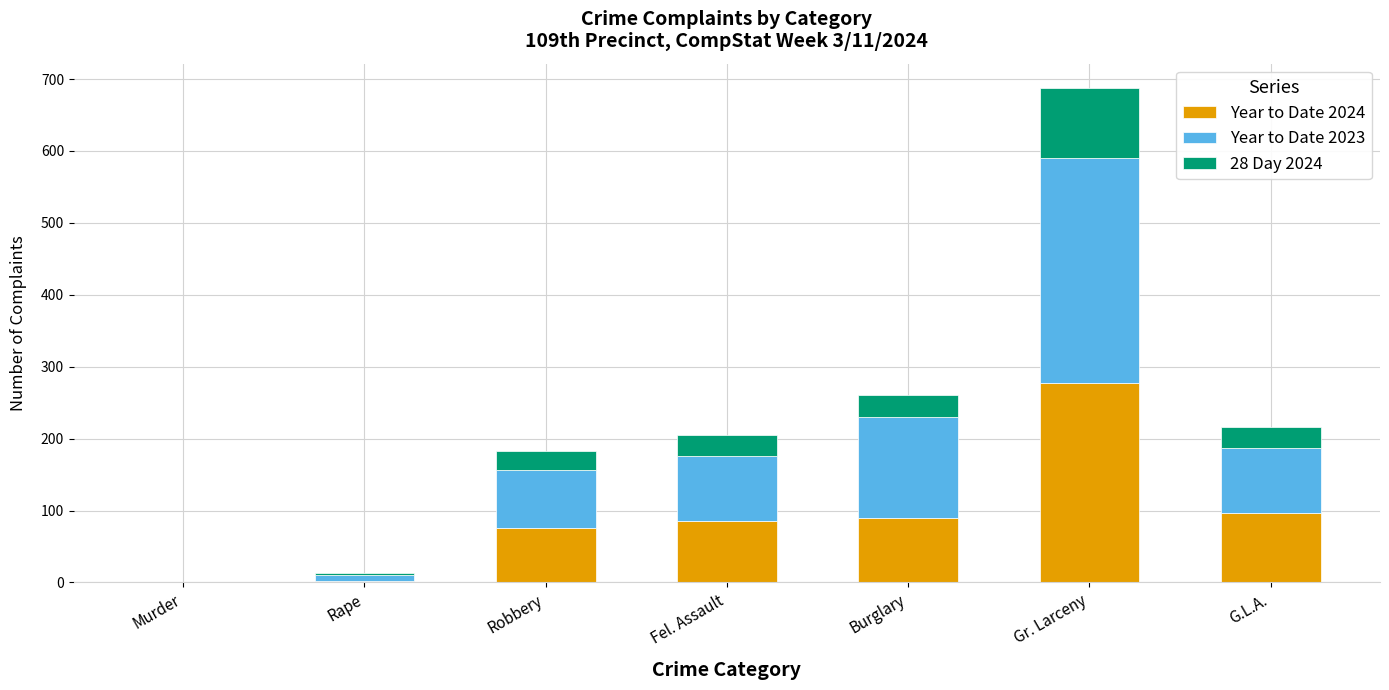

At which category is the sum across all series the highest?

Gr. Larceny